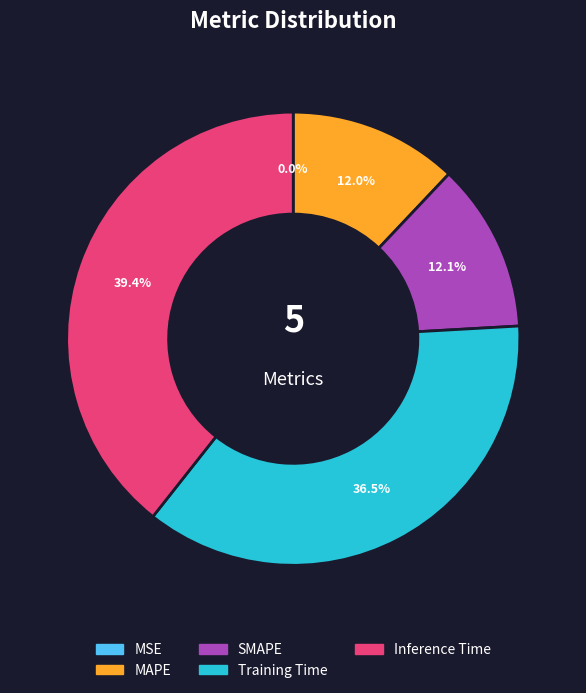

Between MAPE and Inference Time, which is larger?

Inference Time